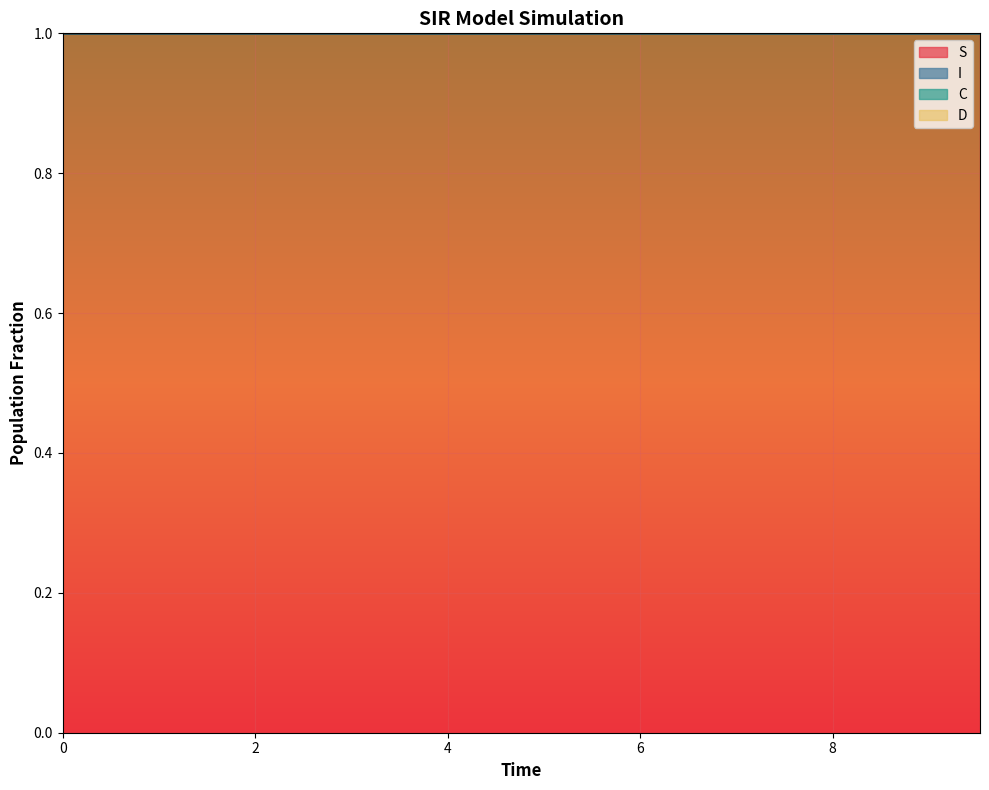

What is the sum of all I values?

26.4